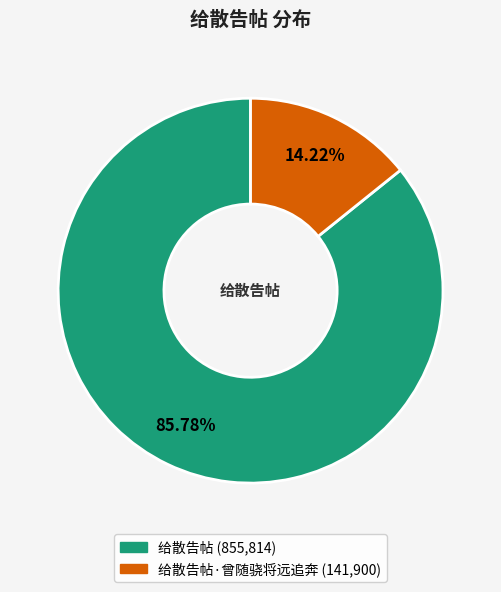

Does any single category account for the majority?

Yes